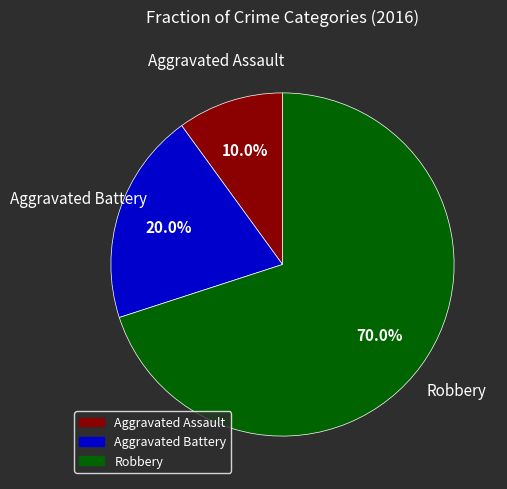

To the nearest percent, what portion does Aggravated Assault represent?

10%